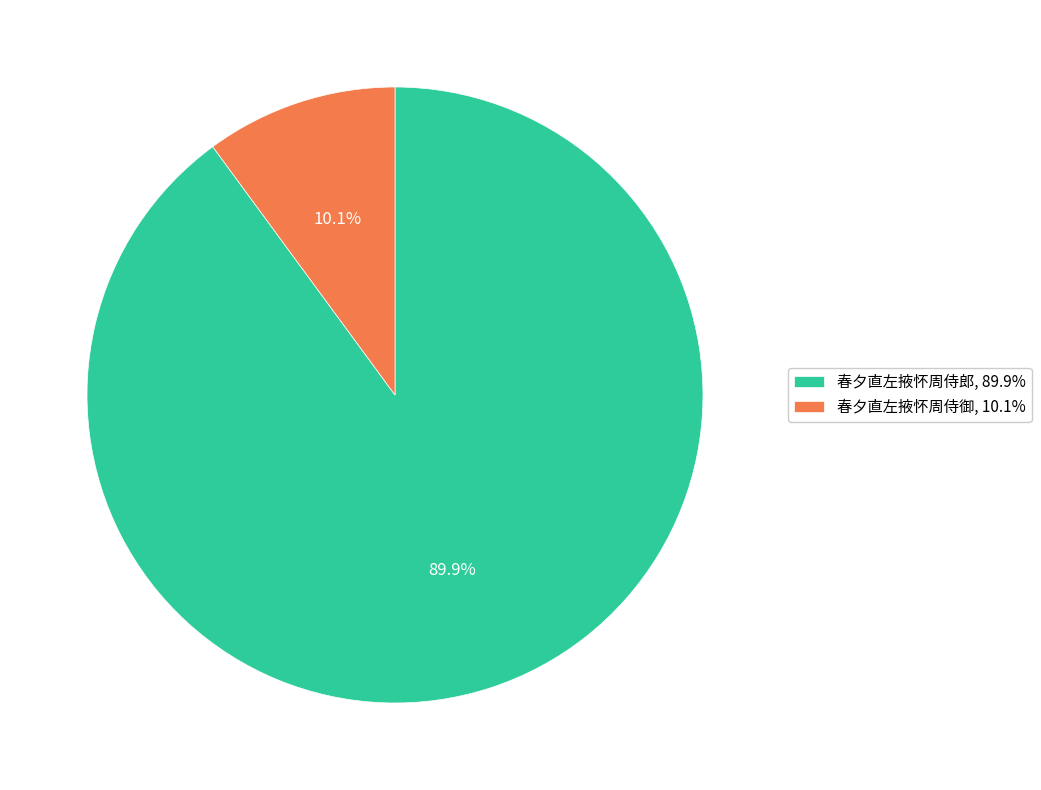

True or false: 春夕直左掖怀周侍郎 accounts for 90% of the total.

True